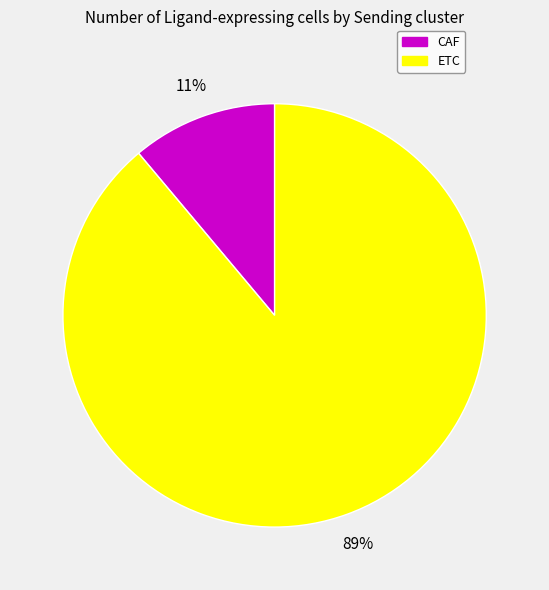

To the nearest percent, what portion does ETC represent?

89%